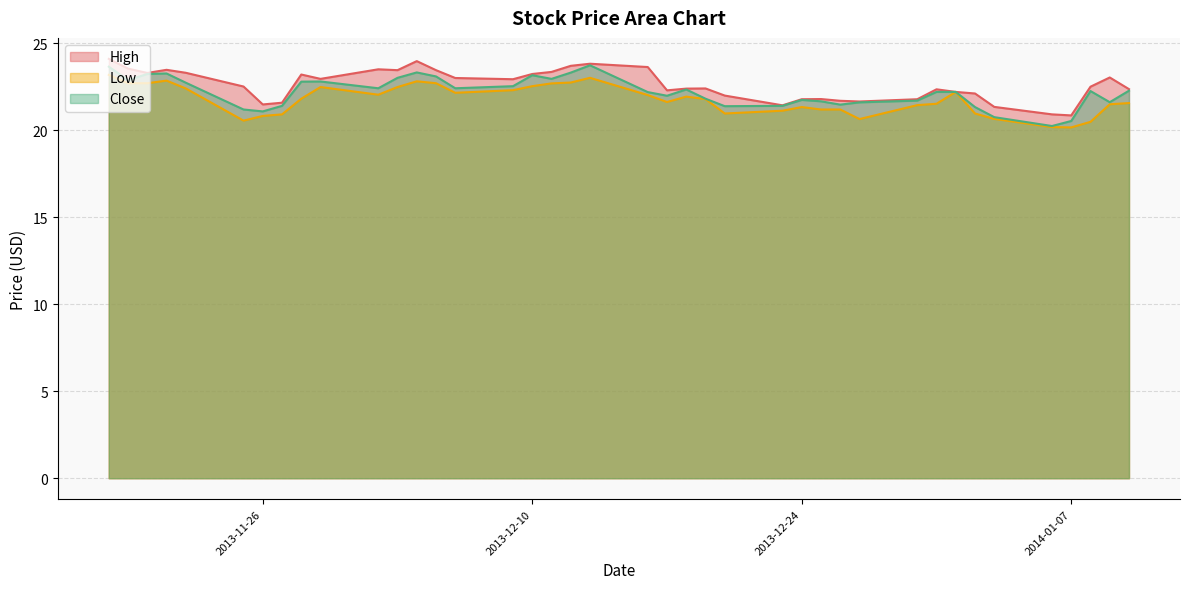

At which category is the sum across all series the highest?

2013-11-18